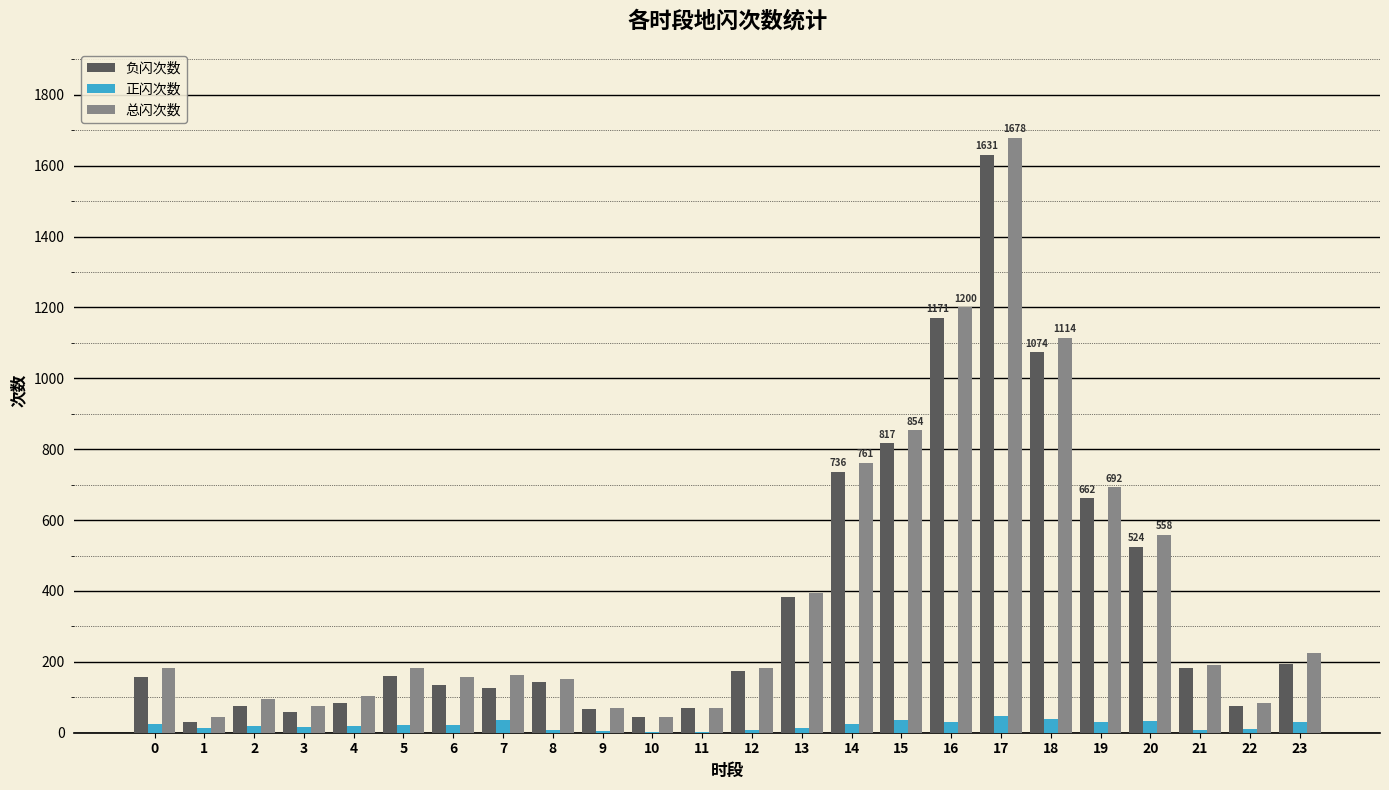

What is the maximum value for 负闪次数?

1631